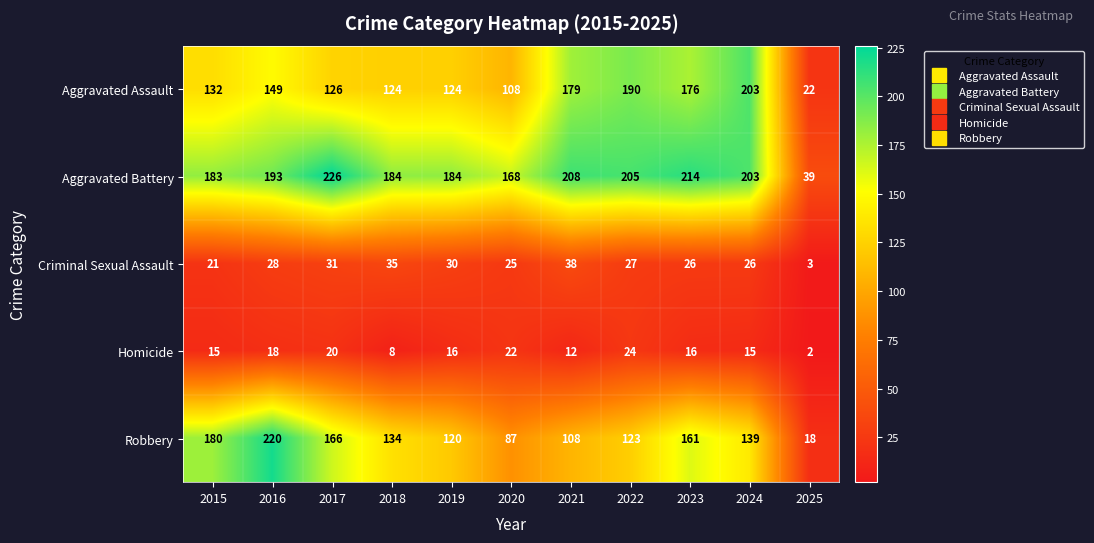

At which category does the chart reach its minimum across all series?

2025